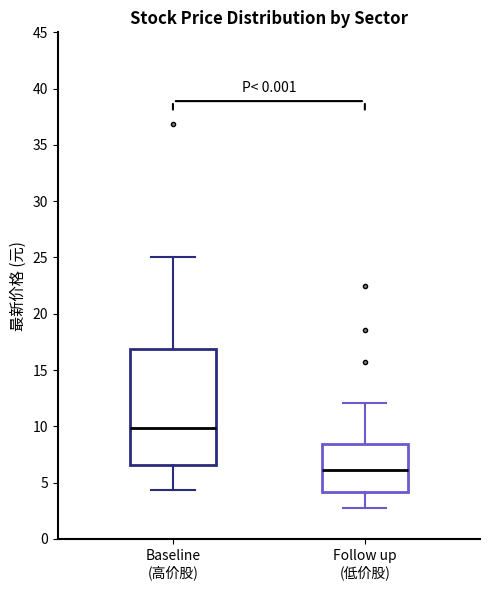

Reading left to right, read every box against the y-axis: the position of its median line, the range the box covers, and the ends of its whiskers. The values are not printed on the chart, so give them approximately, as read against the axis.

Baseline (高价股): median 10.0, box 6.5 to 17.0, whiskers 4.5 to 25.0
Follow up (低价股): median 6.0, box 4.0 to 8.5, whiskers 2.5 to 12.0